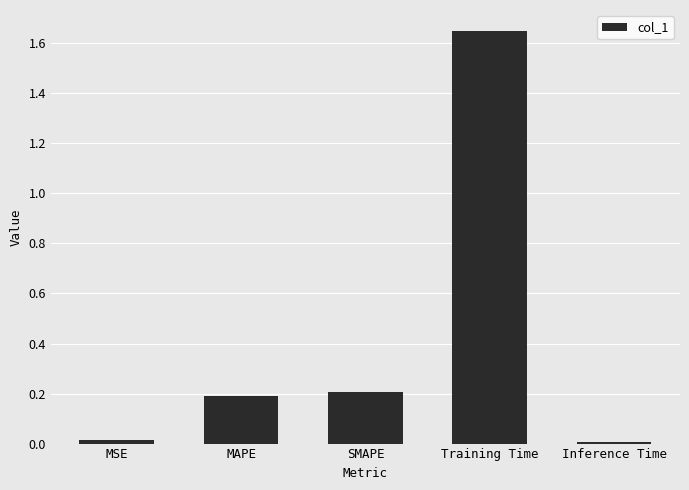

What is the sum of all values?

2.1